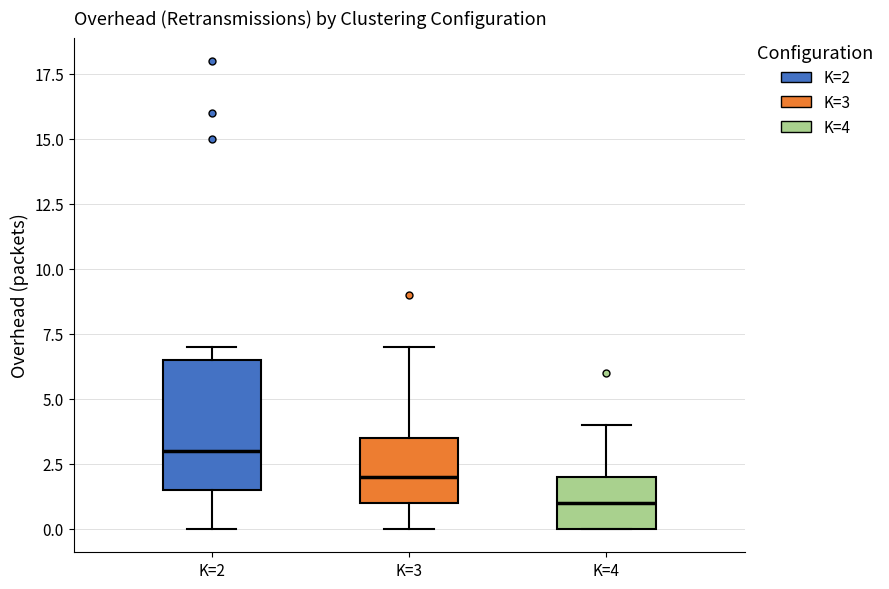

Which box is the tallest, from its lower edge to its upper edge?

K=2